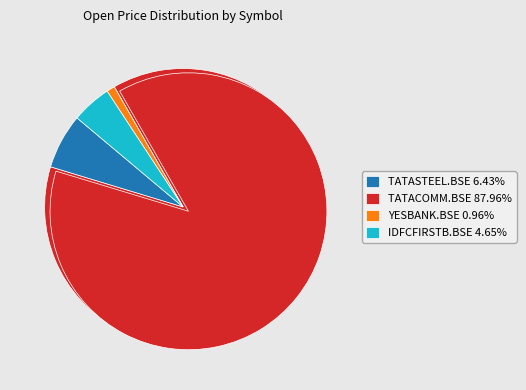

What percentage is the YESBANK.BSE slice, to the nearest percent?

1%